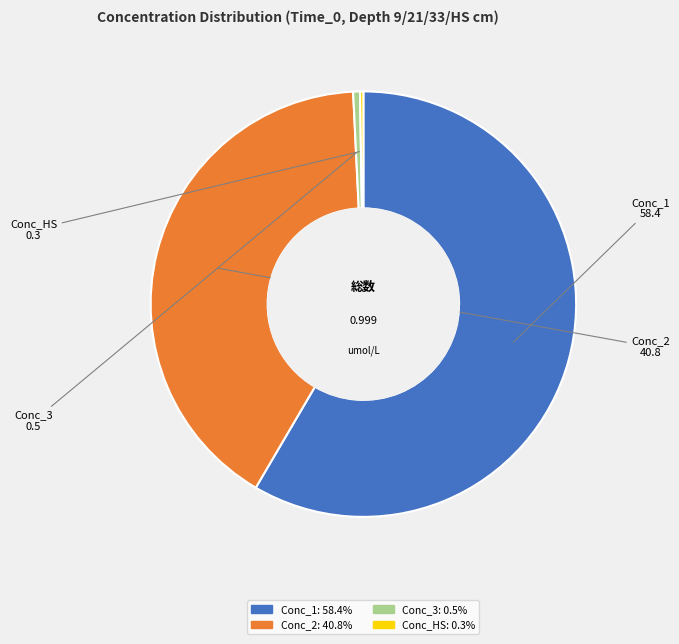

Combined, do Conc_3 and Conc_1 account for over 50%?

Yes